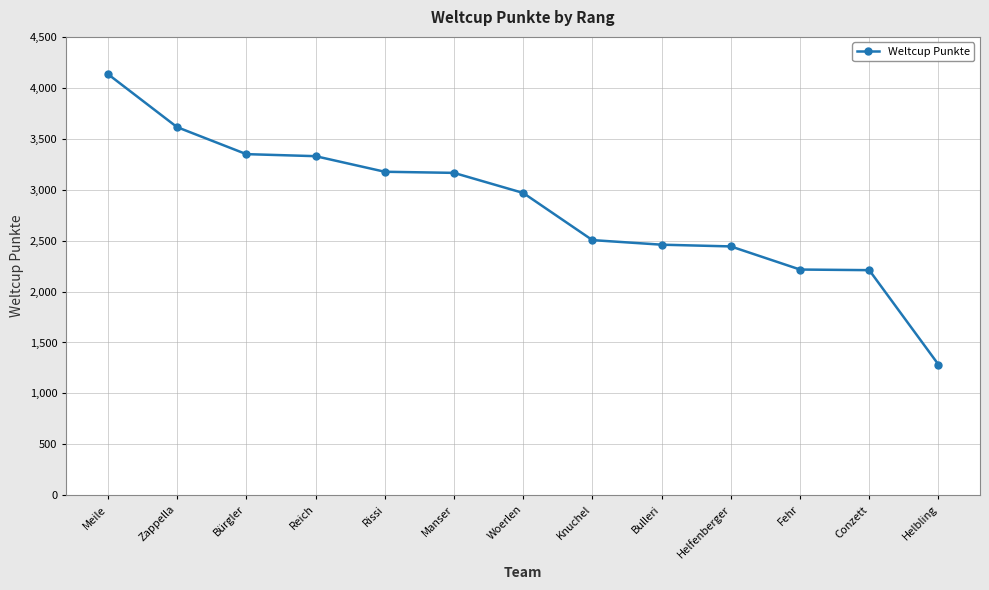

What is the difference between the second highest and second lowest values?

1404